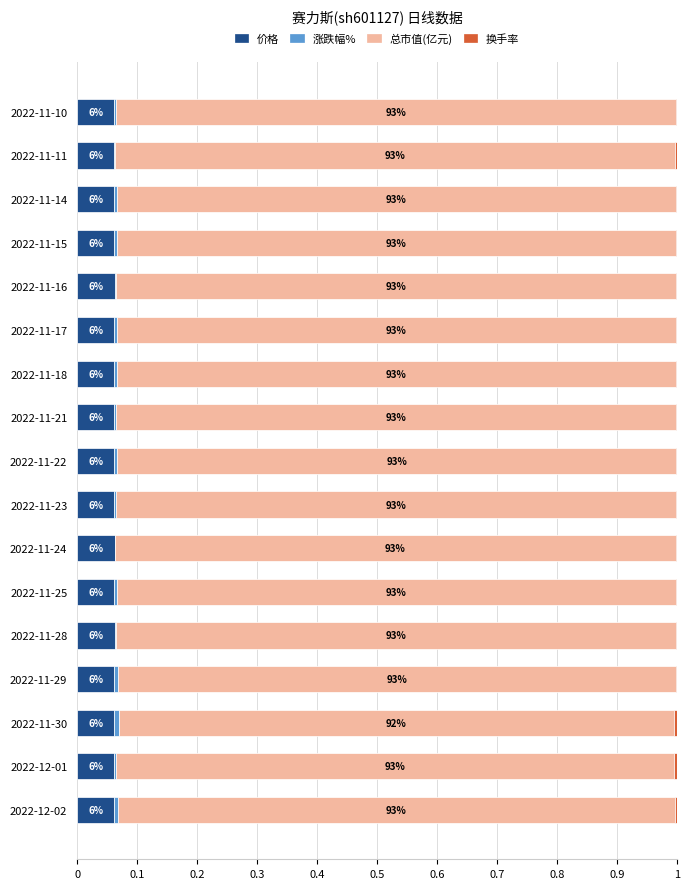

How many groups of bars are there?

17